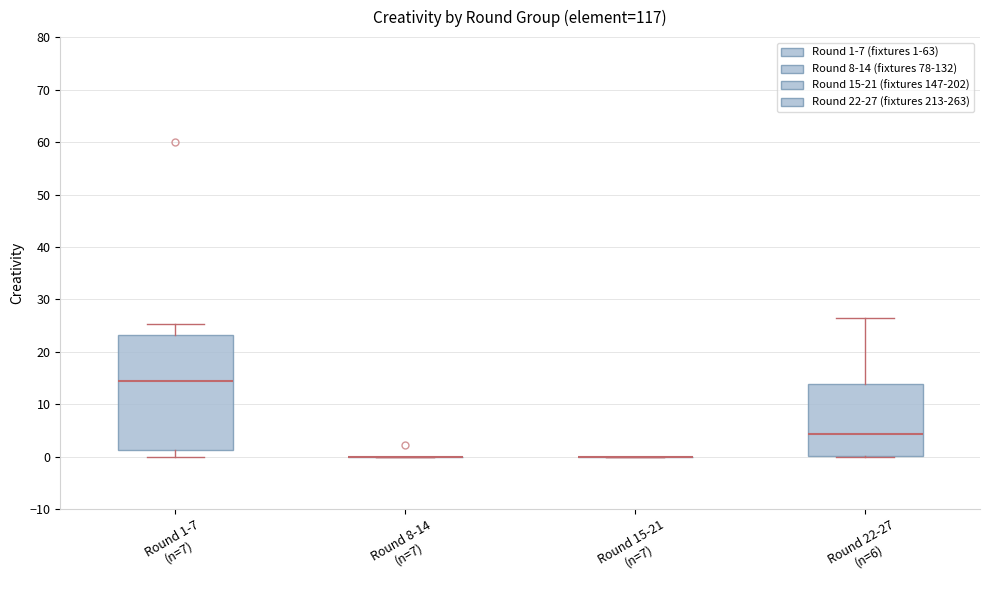

Reading left to right, read every box against the y-axis: the position of its median line, the range the box covers, and the ends of its whiskers. The values are not printed on the chart, so give them approximately, as read against the axis.

Round 1-7 (n=7): median 14, box 1 to 23, whiskers 0 to 25
Round 8-14 (n=7): box collapsed to a line at 0, whiskers 0 to 0
Round 15-21 (n=7): box collapsed to a line at 0, whiskers 0 to 0
Round 22-27 (n=6): median 4, box 0 to 14, whiskers 0 to 26